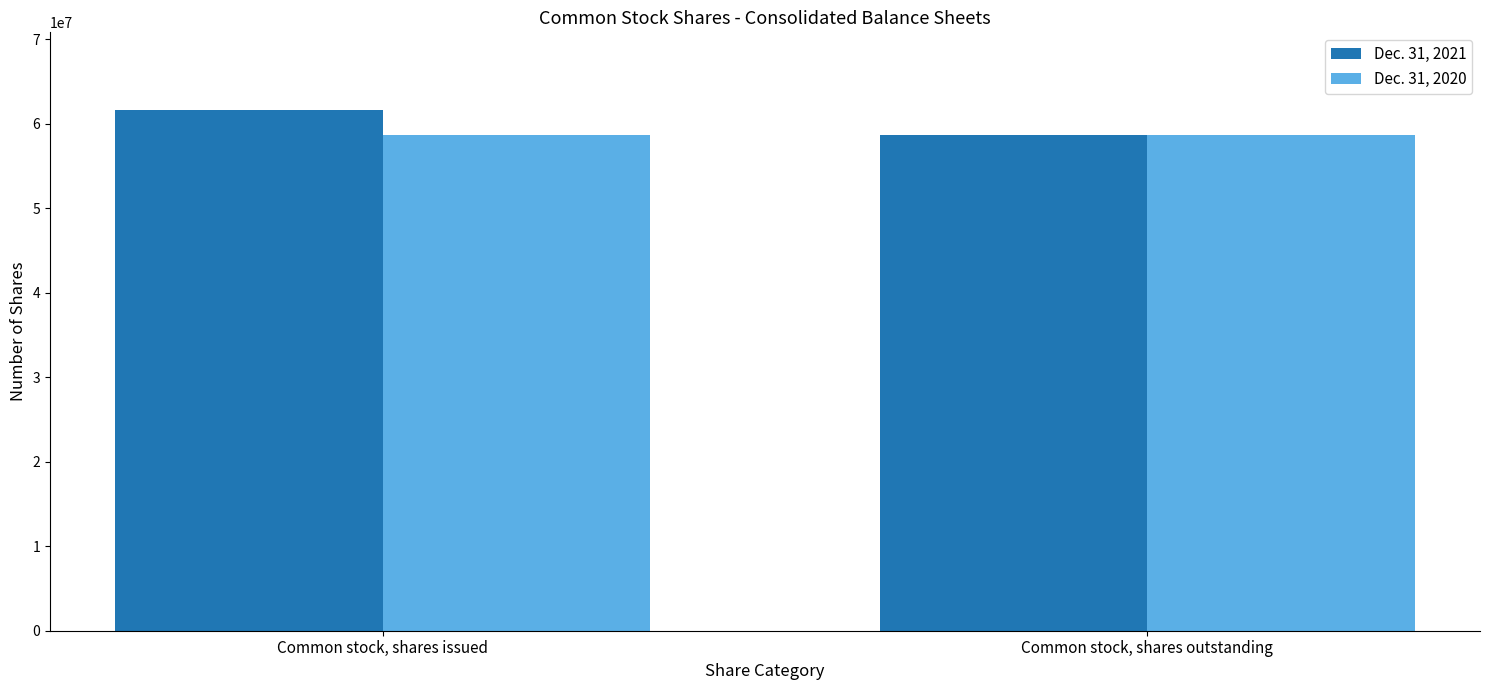

Which series has the widest spread of values?

Dec. 31, 2021